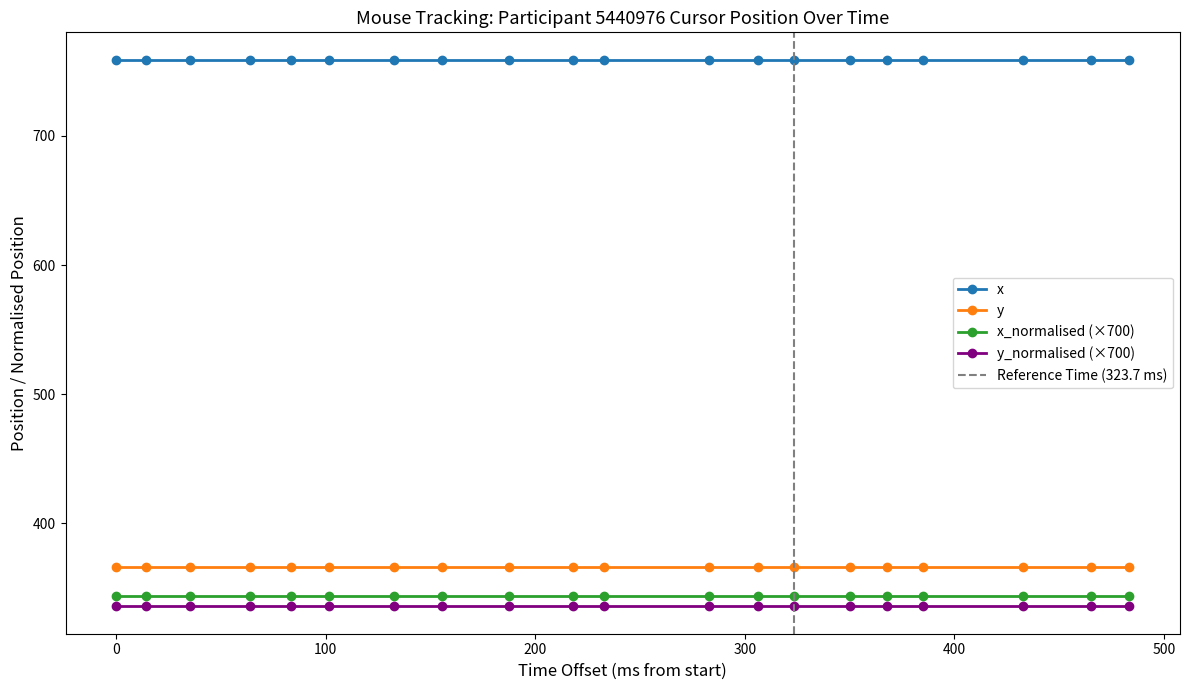

What is the highest value of the x series?

759.0